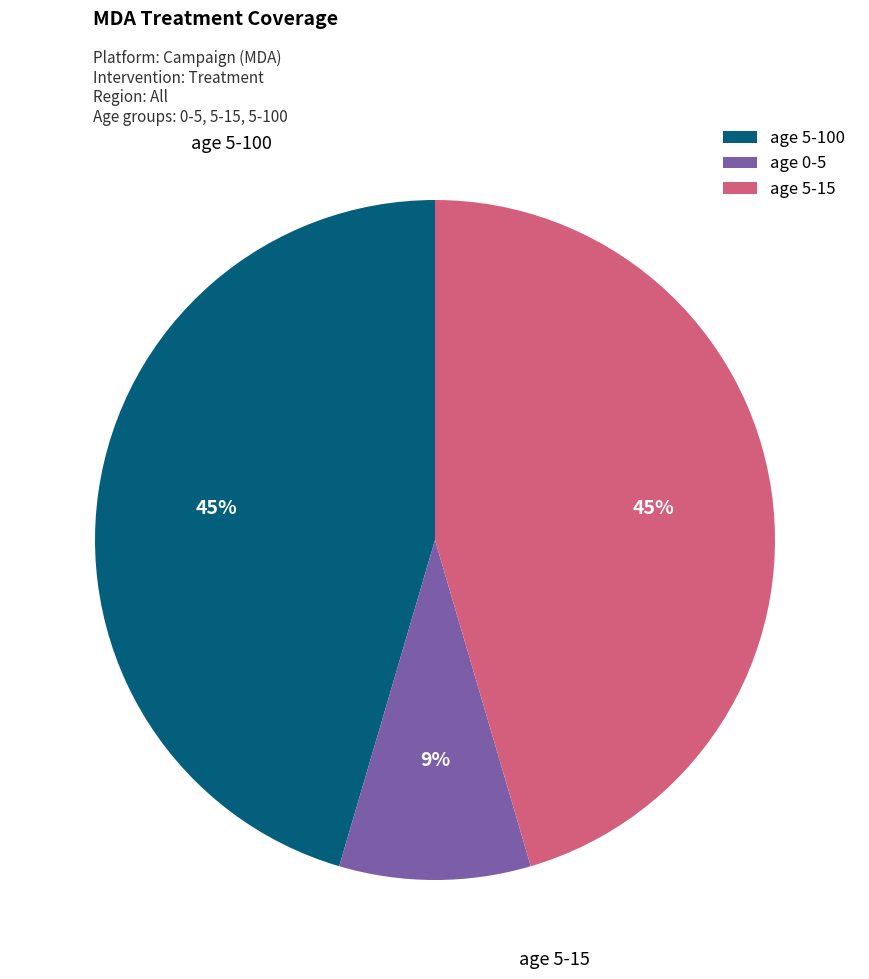

To the nearest percent, what portion does age 5-100 represent?

45%